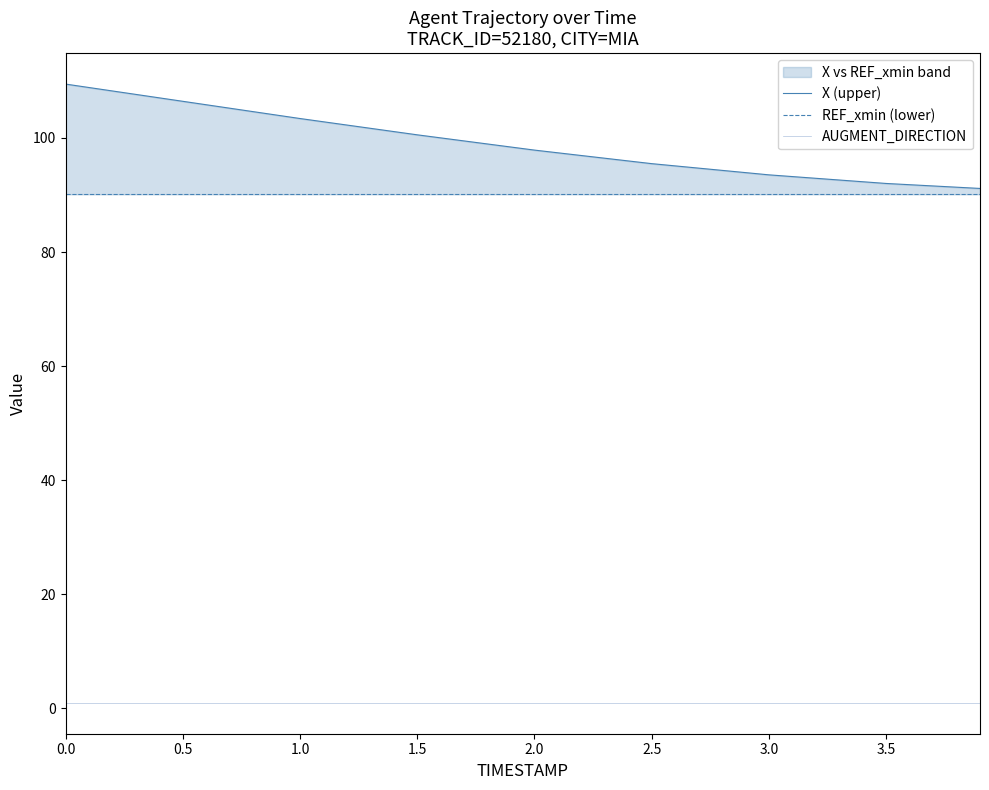

What is the value of the X (upper) point at the 5th from the left?

97.9